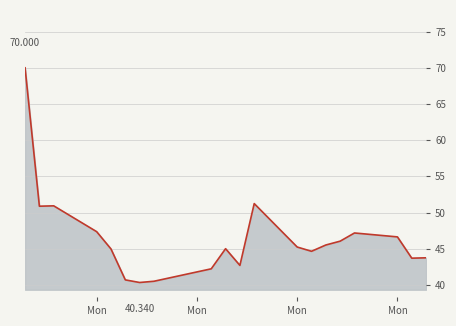

What is the difference between the maximum and minimum values?

29.7